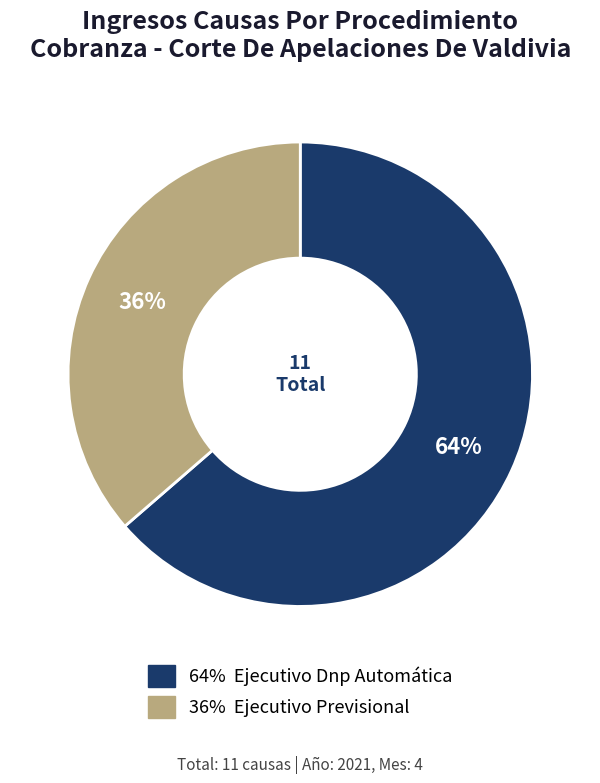

How many segments does this pie chart have?

2